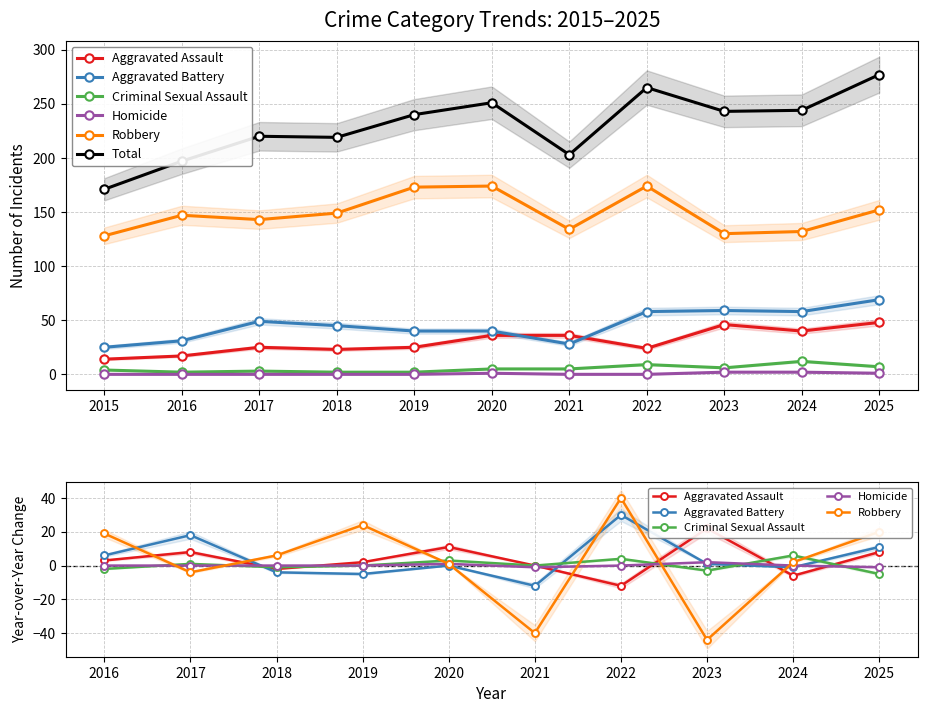

How many values in the Criminal Sexual Assault series are below 5?

5